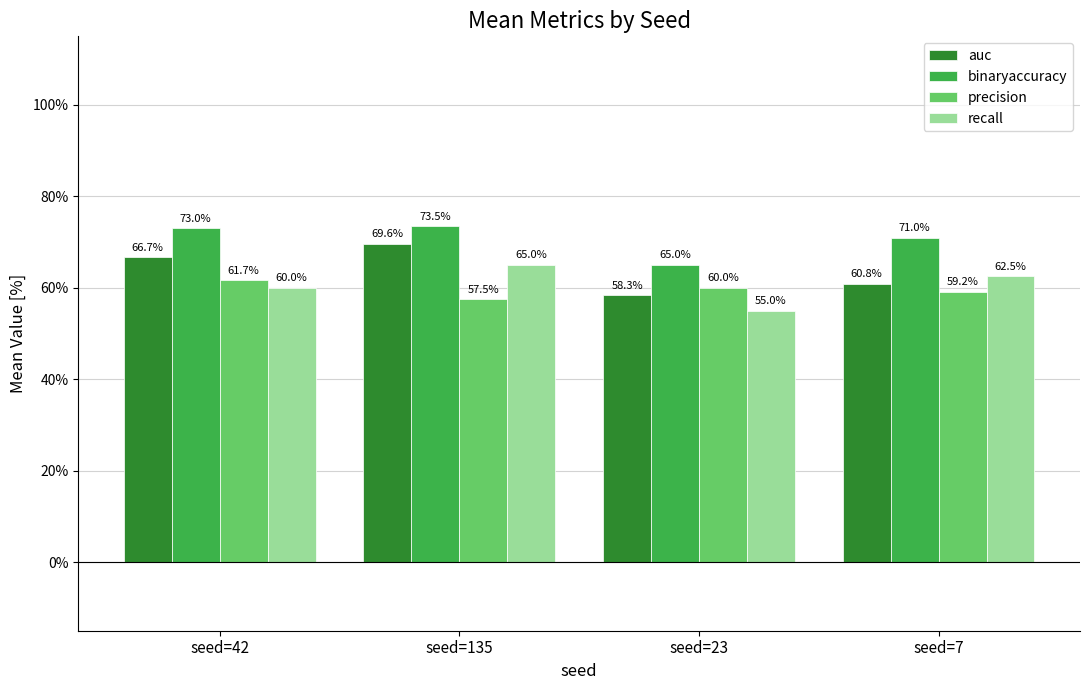

How many precision values are between 0 and 1?

4